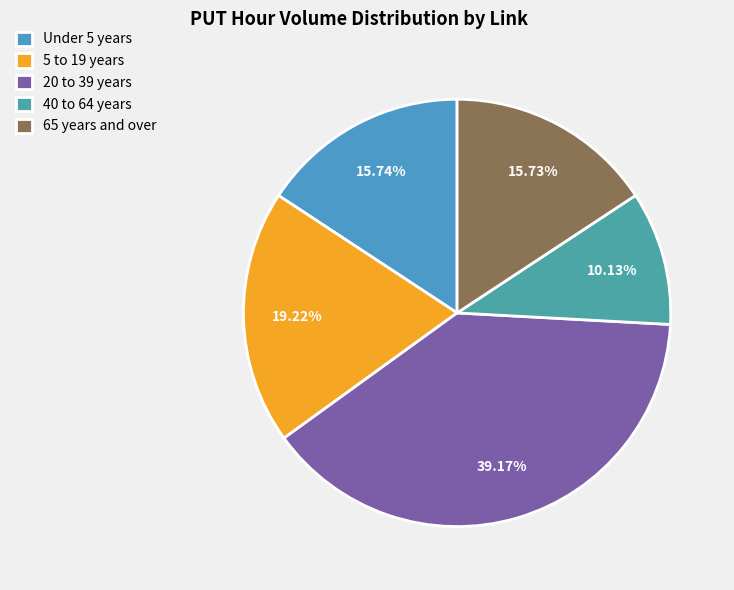

To the nearest percent, what is the average slice percentage?

20%